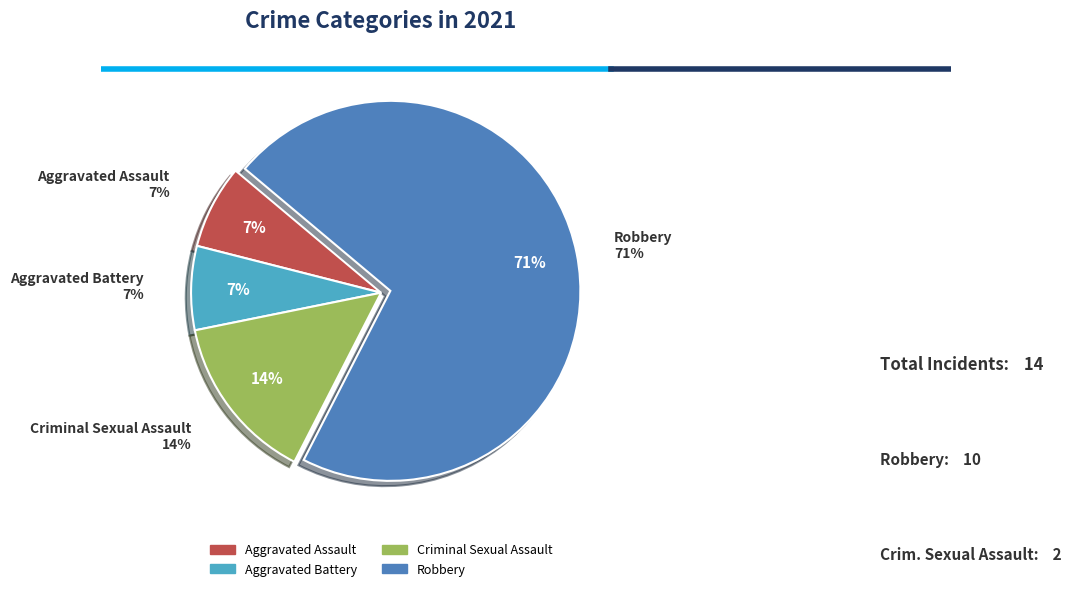

Is it true that Criminal Sexual Assault is 14% of the pie?

True